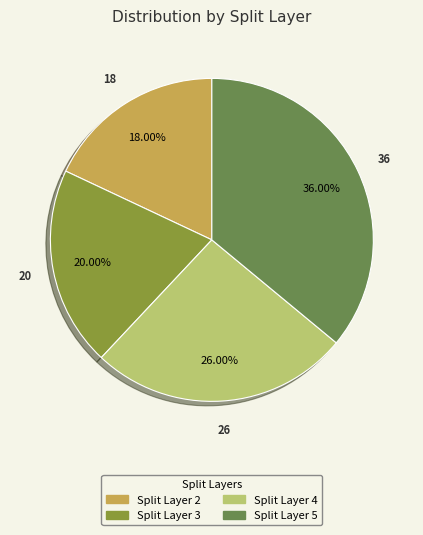

Count the number of slices in the pie.

4